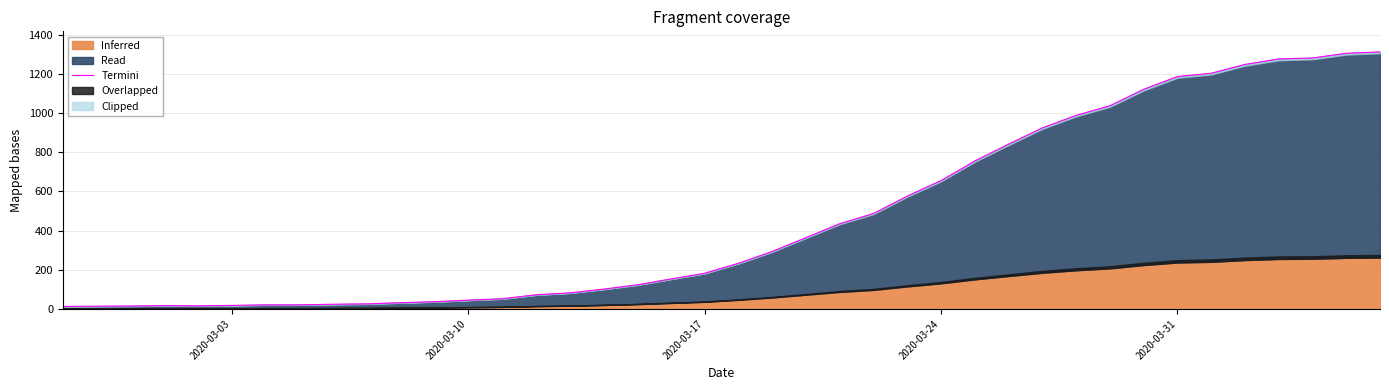

Reading left to right, extract all data points from this chart.

13	14	15	17	16	18	21	21	24	26	32	37	45	52	72	82	101	123	153	182	233	293	364	435	487	576	655	755	841	924	988	1037	1121	1186	1203	1248	1276	1281	1305	1312